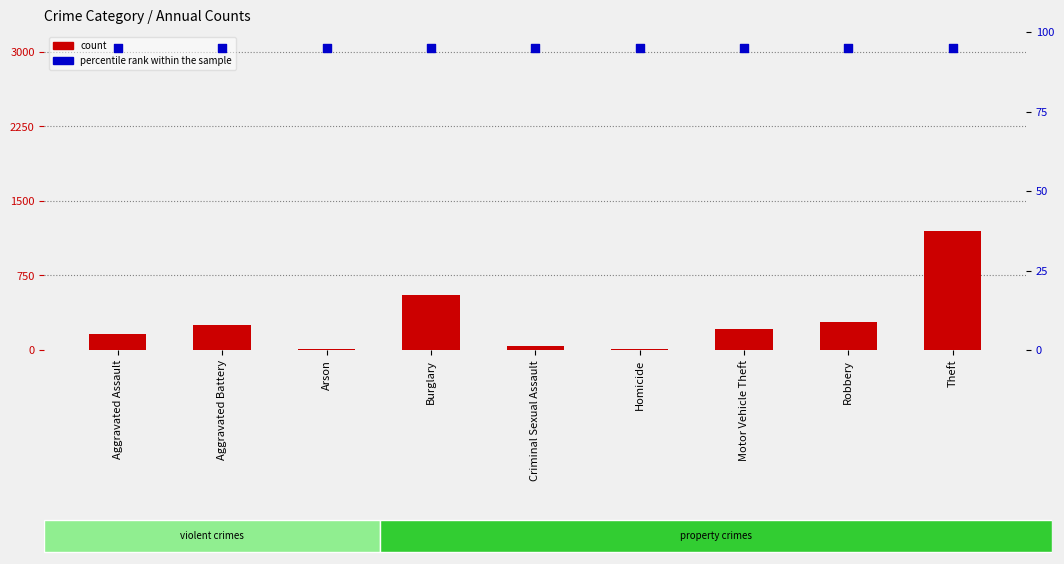

Which series has the largest total across all categories?

count